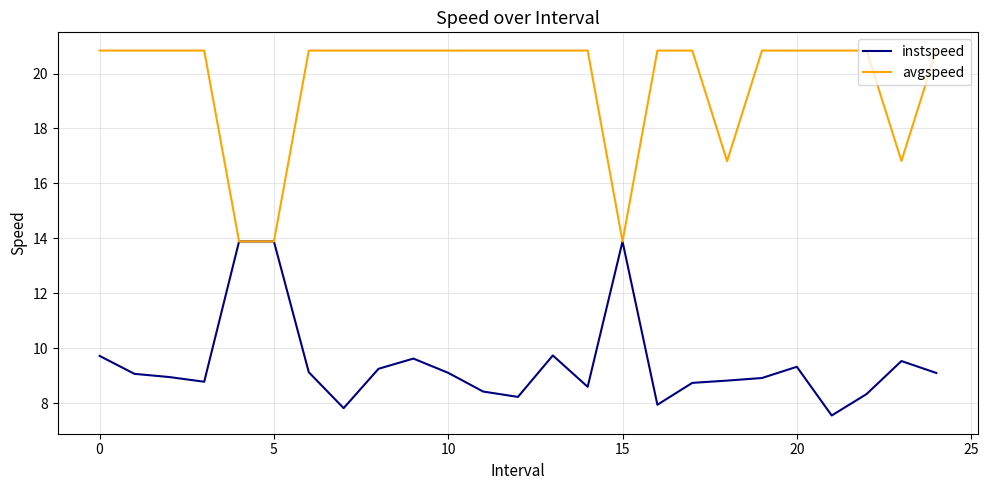

List the series in order of their overall mean, lowest first.

instspeed, avgspeed